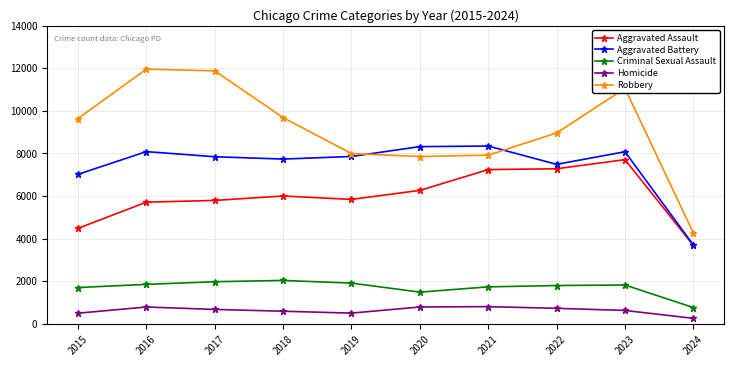

What is the minimum value shown in the chart?

253